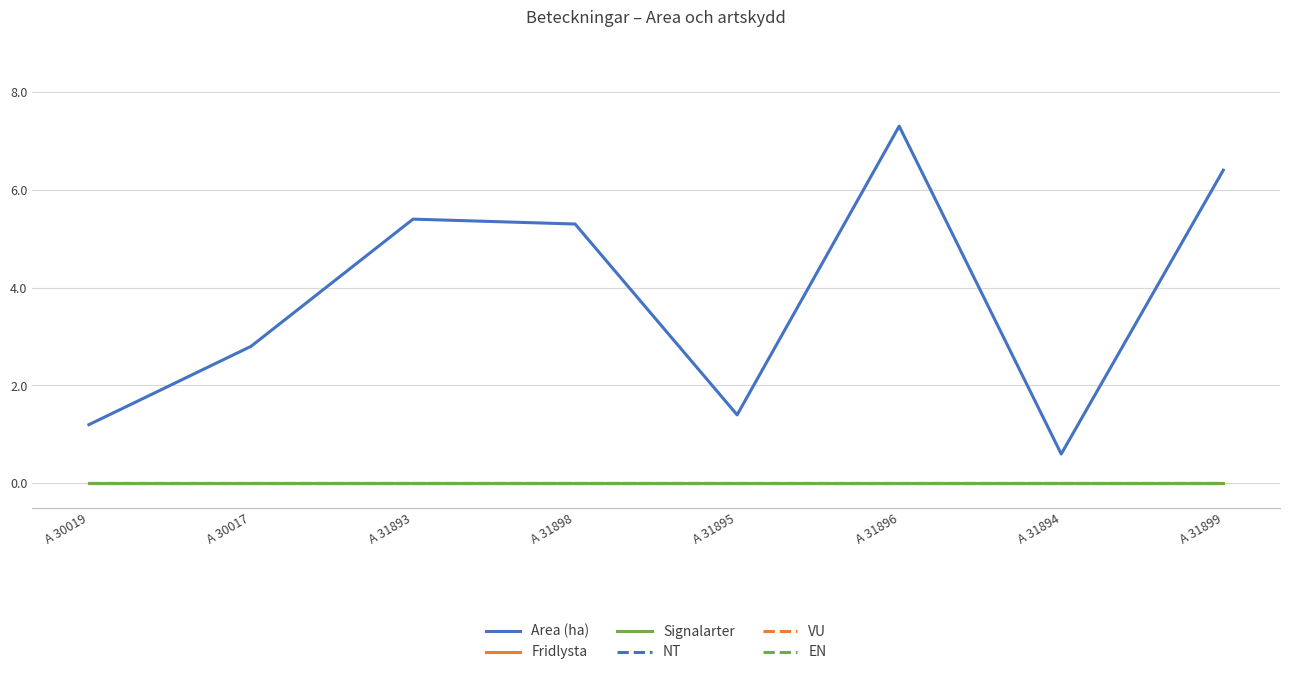

List the labels in order of NT value, smallest first.

A 30019, A 30017, A 31893, A 31898, A 31895, A 31896, A 31894, A 31899